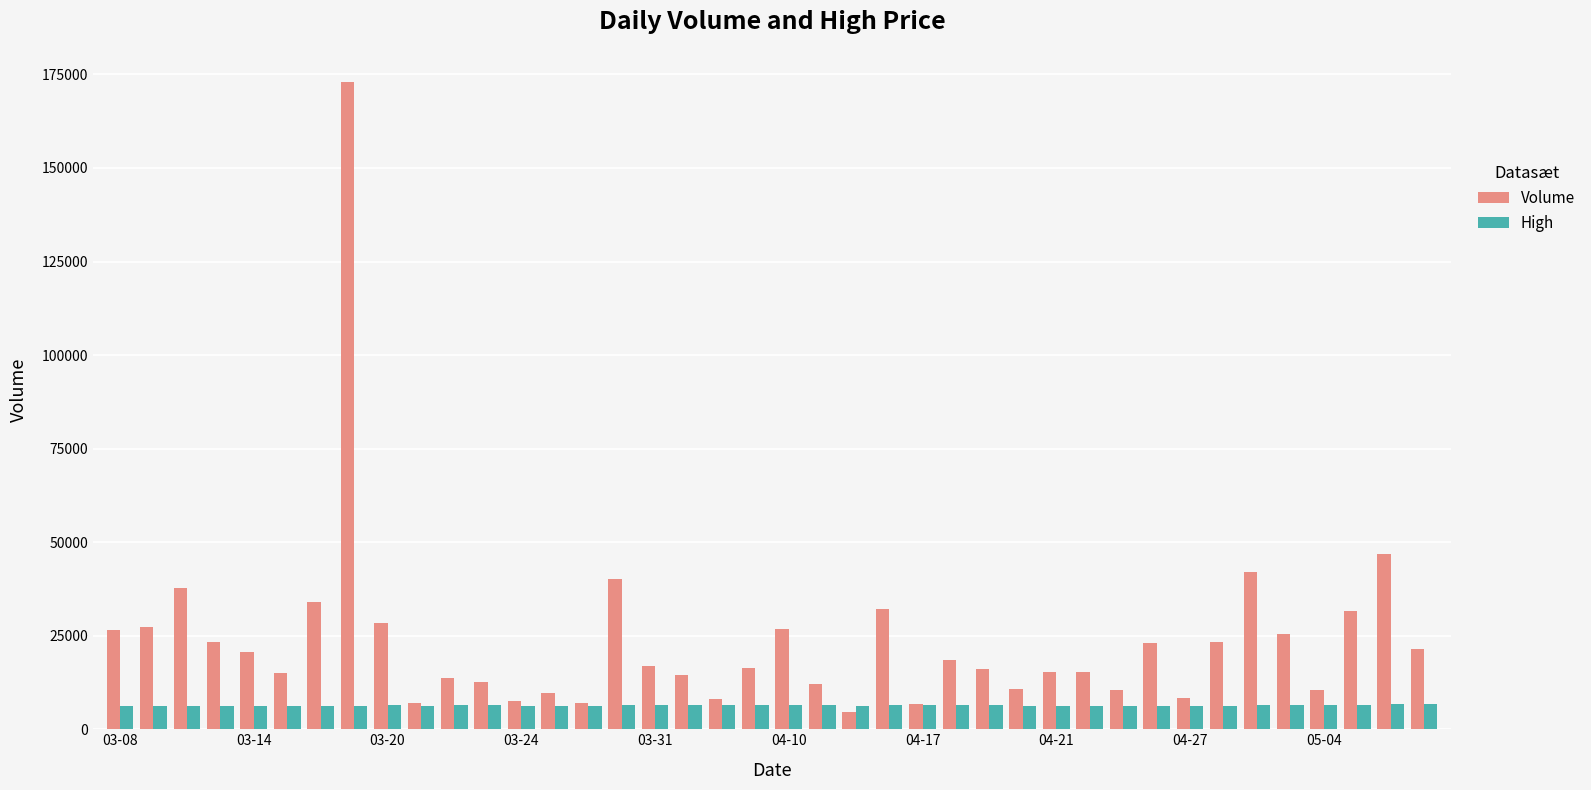

What is the highest value of the High series?

6776.9